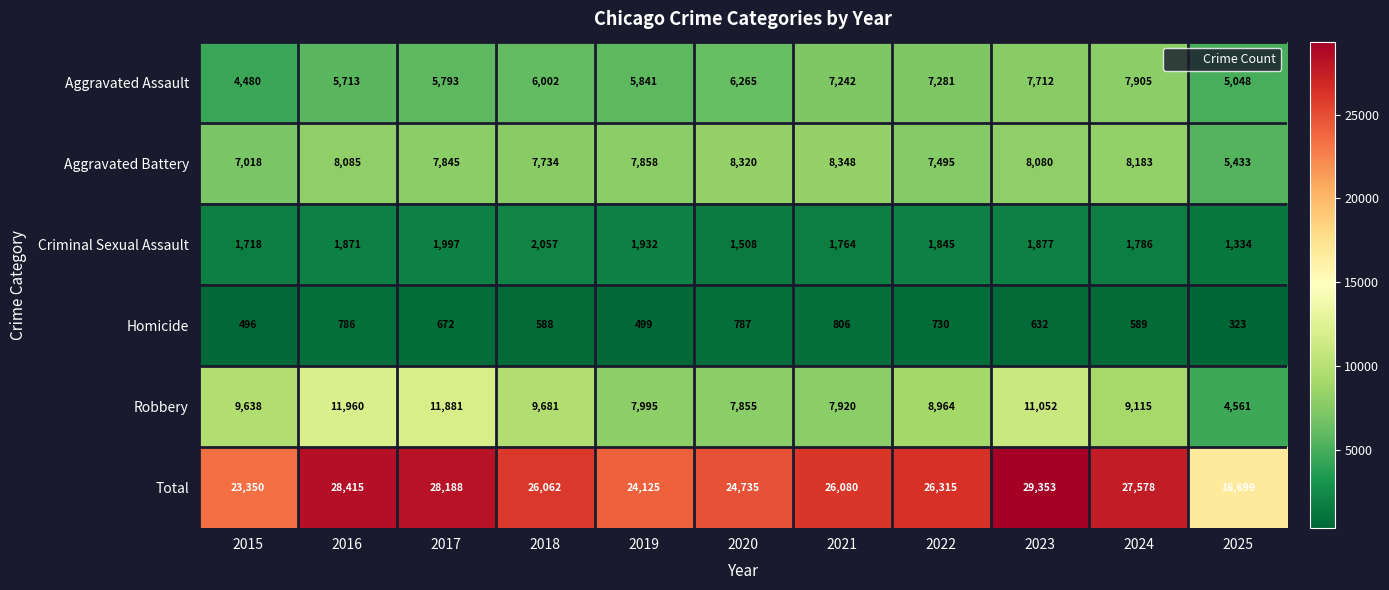

The value of Homicide at 2022 is 970. True or false?

False